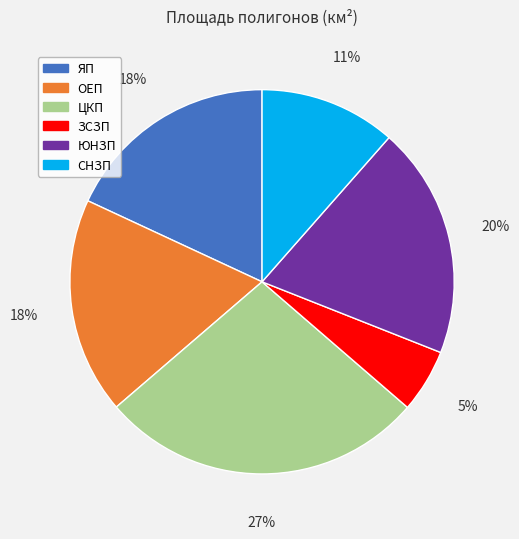

To the nearest percent, what portion does ЮНЗП represent?

20%